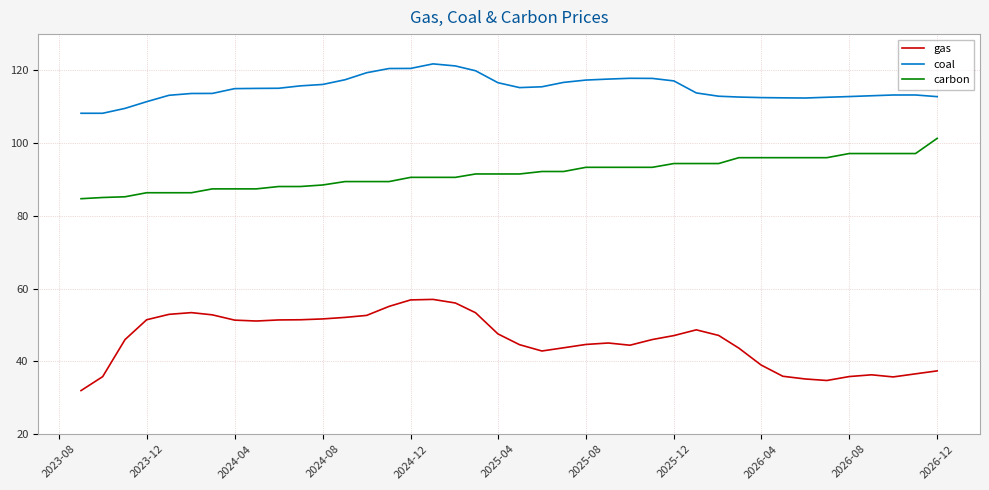

What is the difference between the maximum and minimum values in the coal series?

13.6